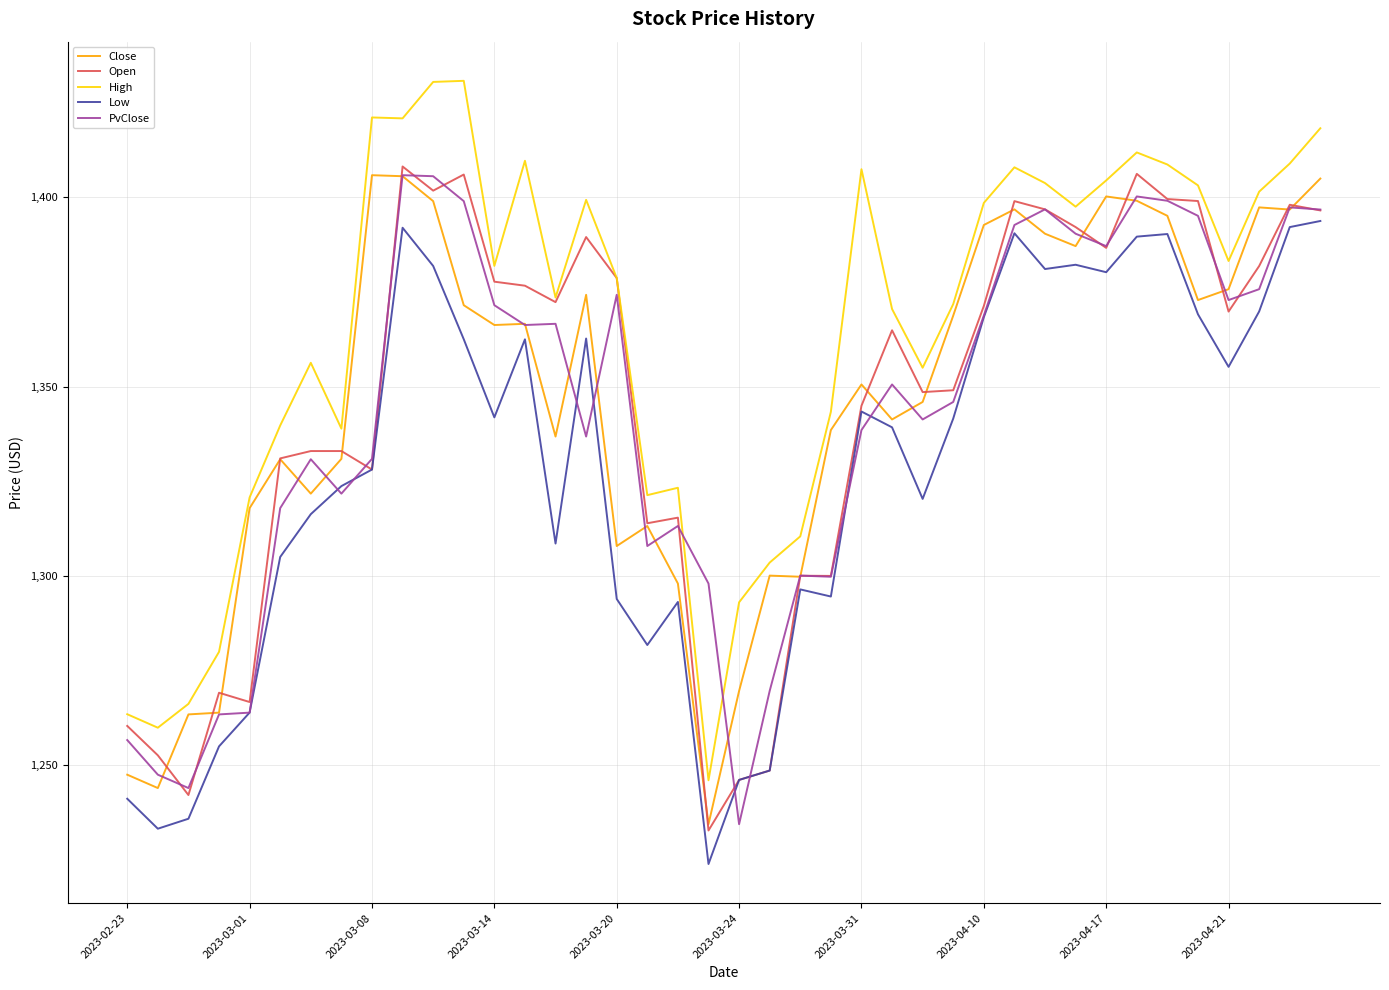

Which series has the largest total across all categories?

High